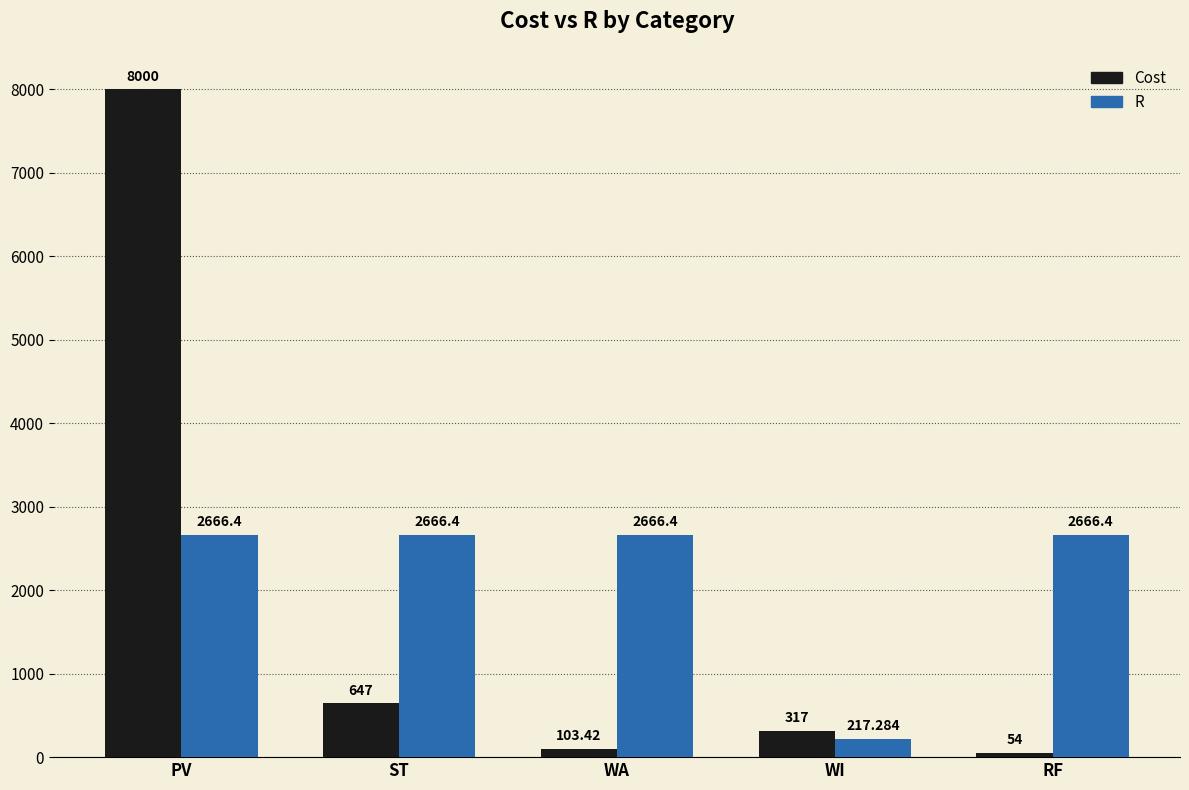

What is the label of the 5th bar from the left?

RF